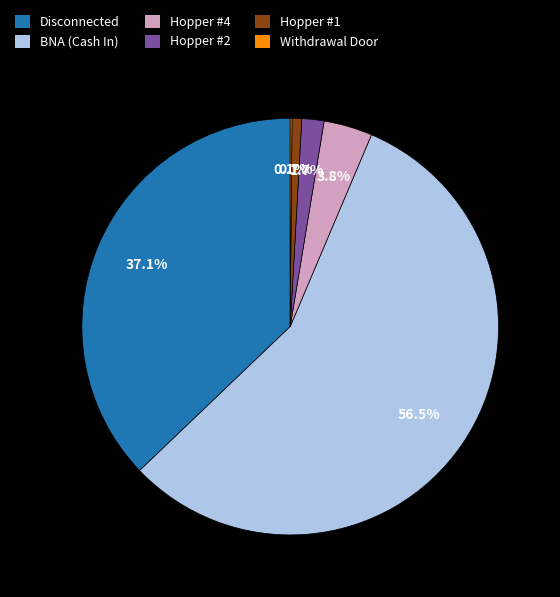

Between Hopper #2 and Hopper #4, which is larger?

Hopper #4